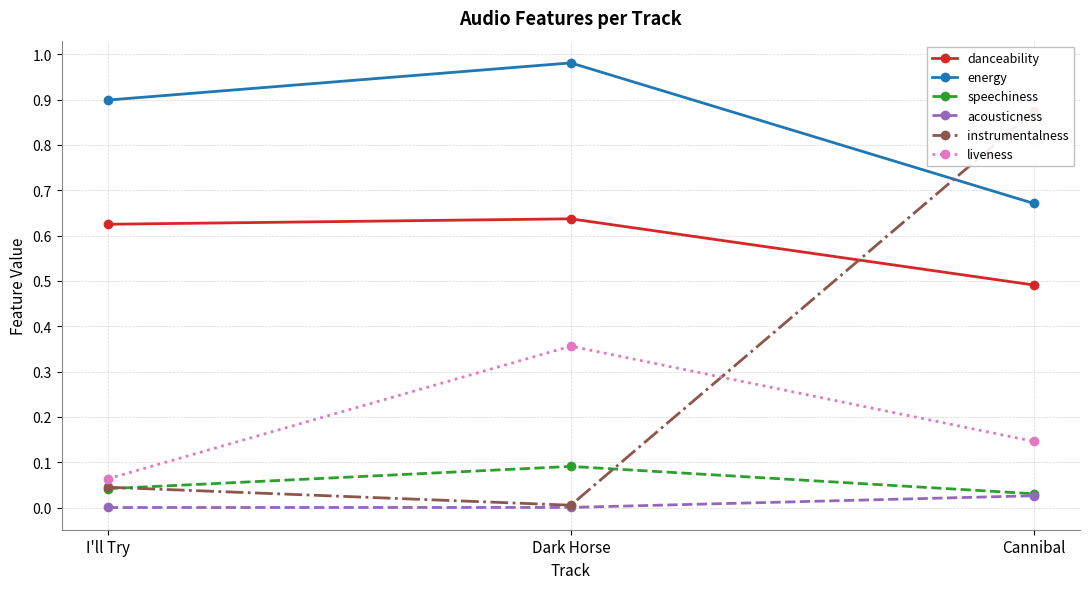

Which series has the widest spread of values?

instrumentalness